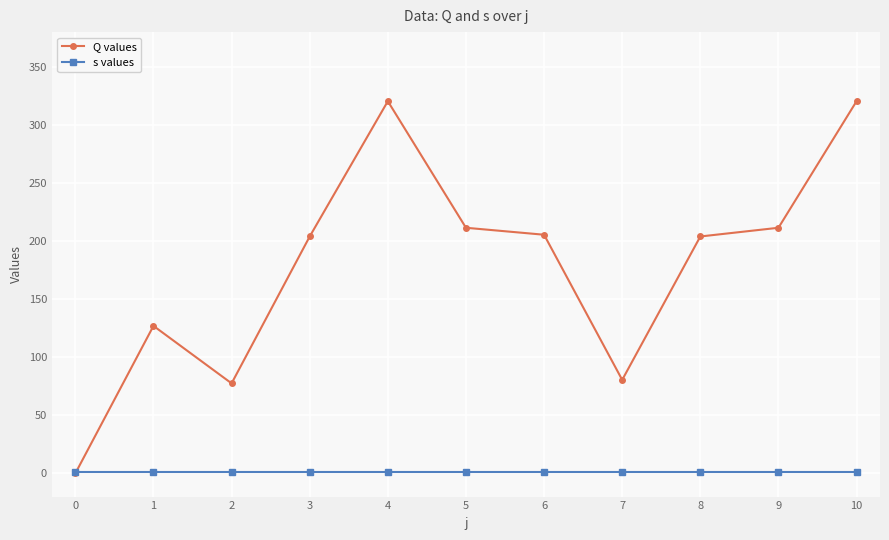

Rank the series by their maximum value, from lowest to highest.

s values, Q values